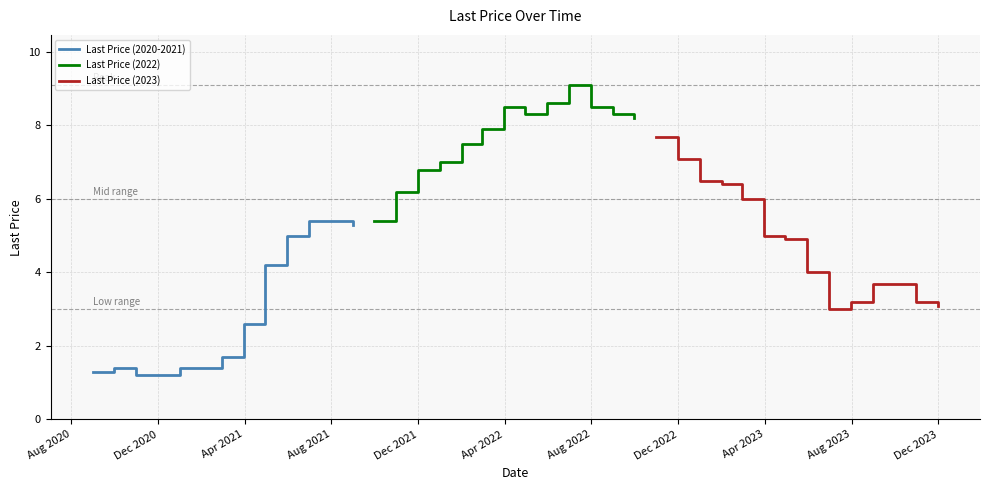

What is the maximum value for Last Price (2020-2021)?

5.4